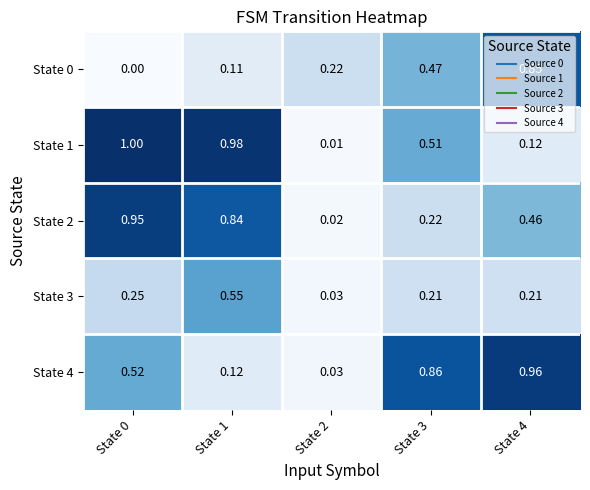

Which series has the largest total across all categories?

State 1